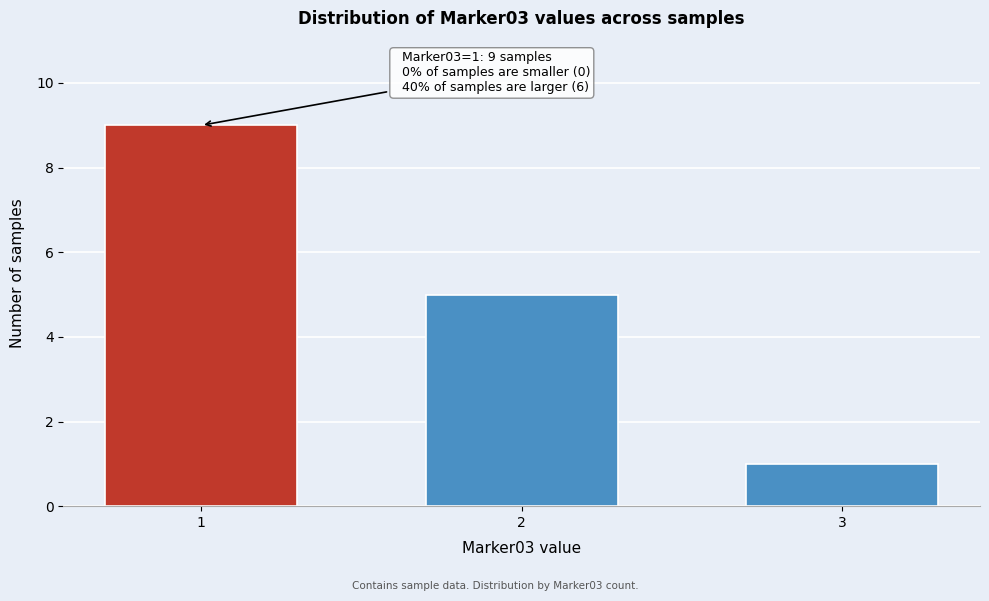

Reading right to left, list all the values displayed in this chart.

3=1	2=5	1=9